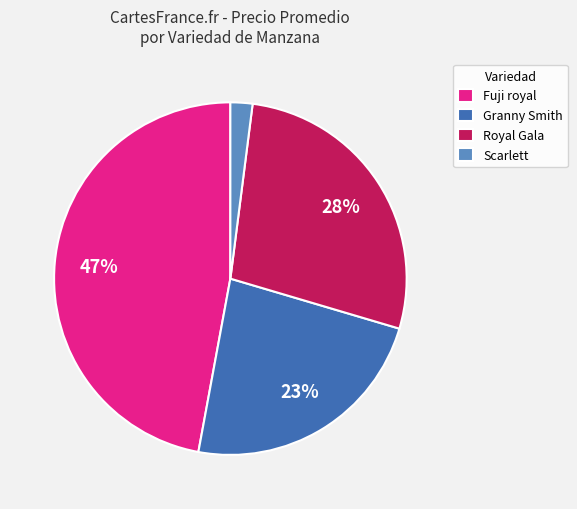

Is it true that Royal Gala is 28% of the pie?

True